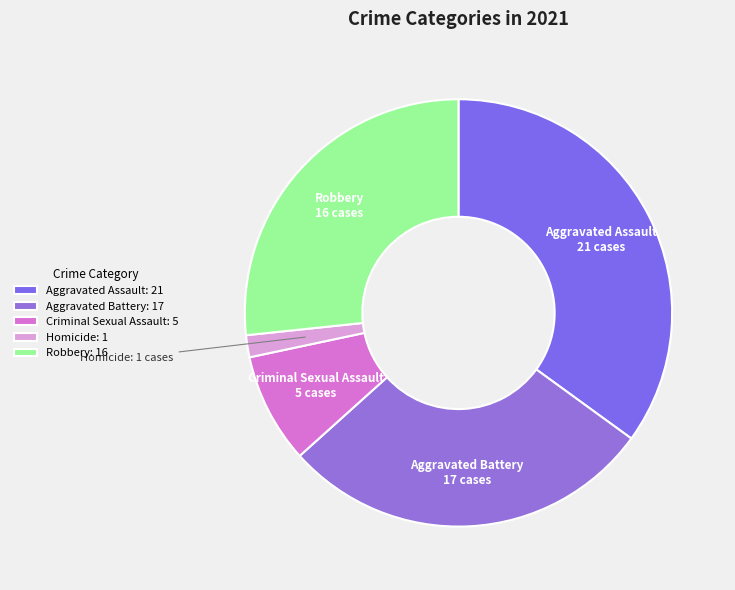

Which has a higher value, Aggravated Battery or Criminal Sexual Assault?

Aggravated Battery